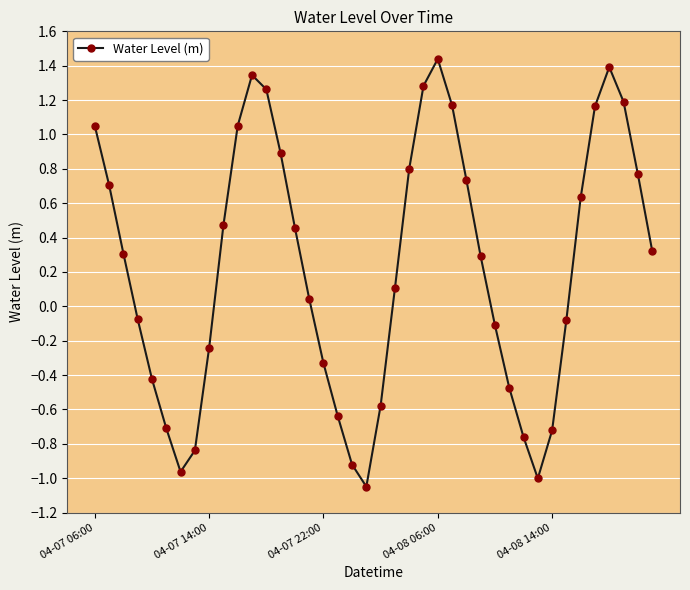

What is the average value?

0.2